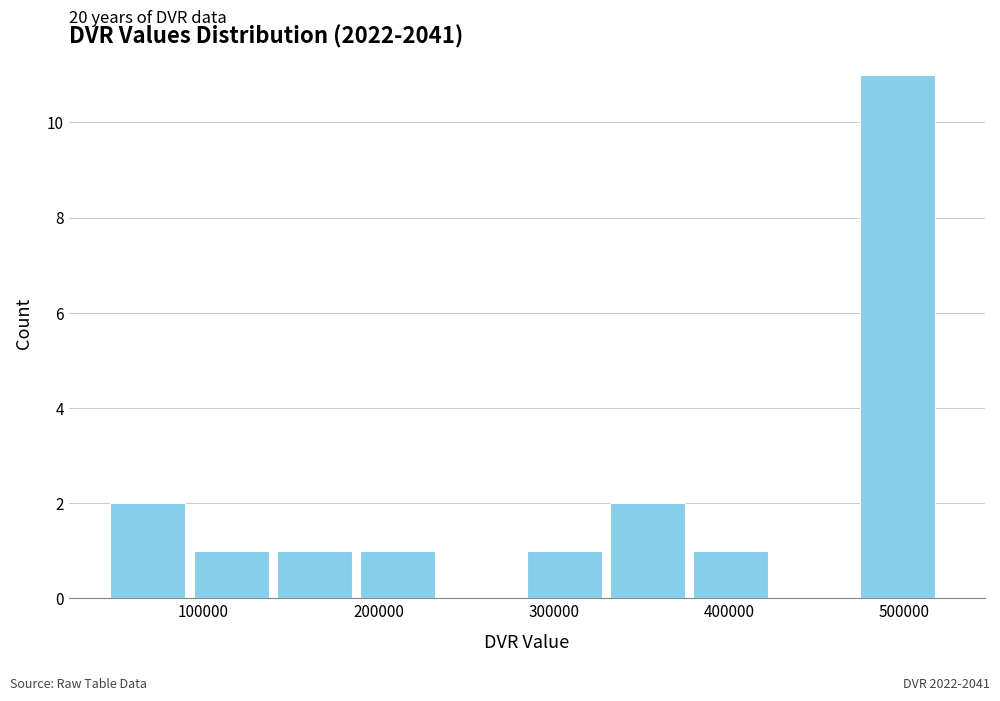

Over which range of the x-axis is the bar tallest?

470000 to 520000